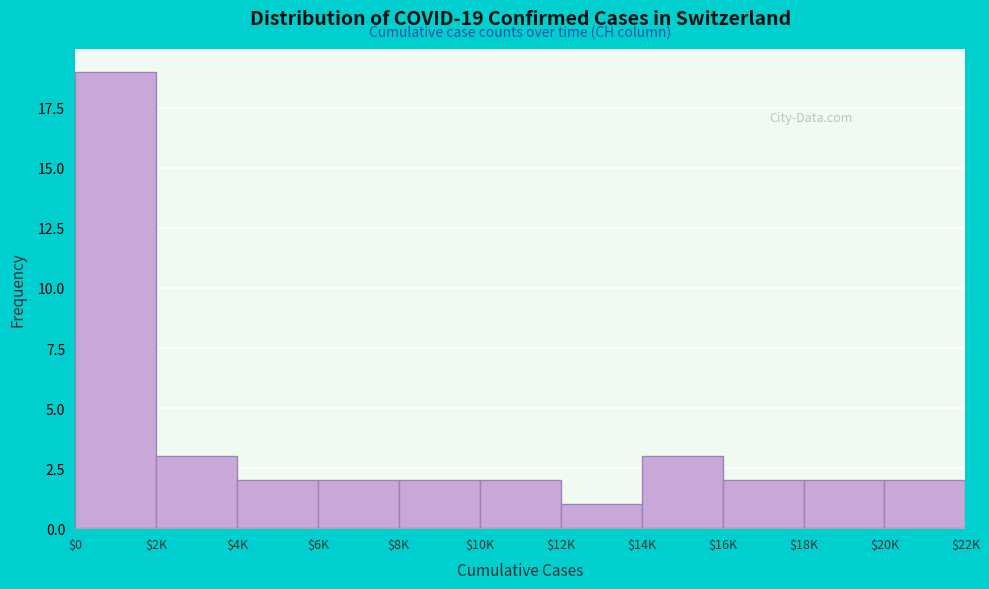

Reading left to right, what are all the values shown in this chart?

19	3	2	2	2	2	1	3	2	2	2